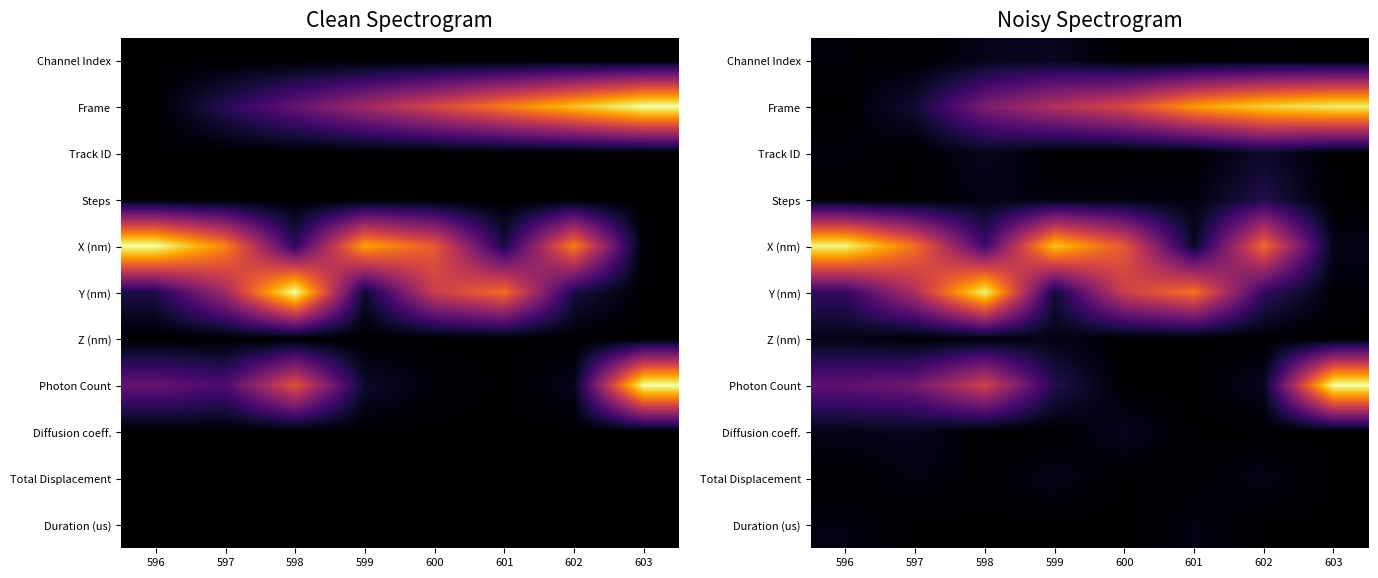

Is it true that Z (nm) equals 0.0 at 601?

True